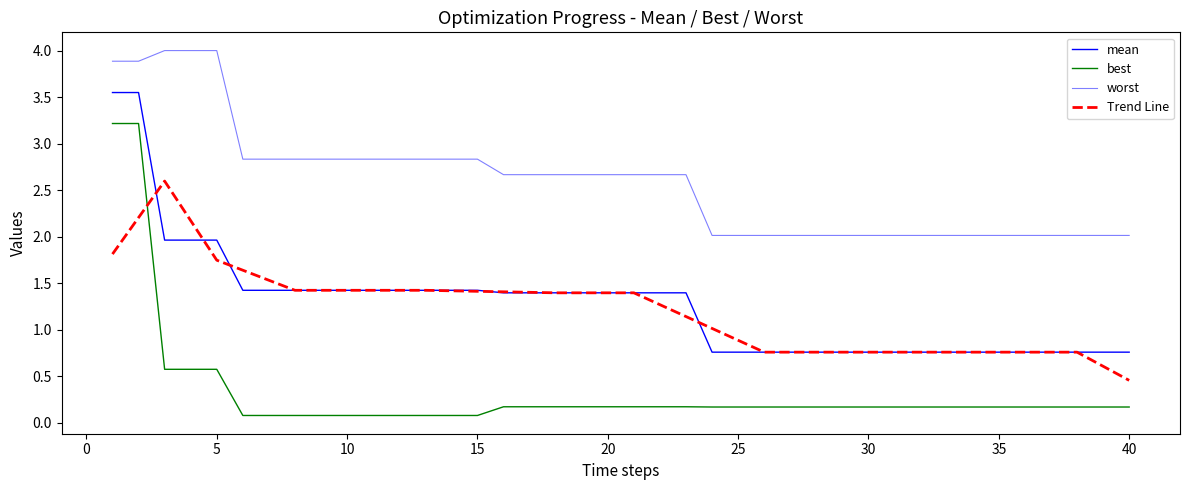

True or false: mean and worst intersect in this chart.

False